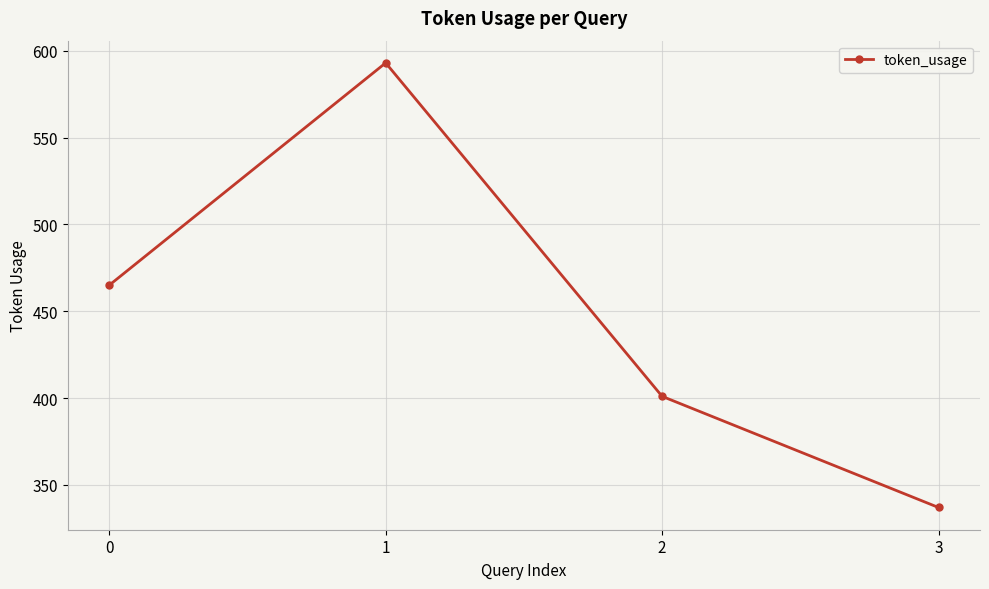

Reading left to right, extract all data points from this chart.

465	593	401	337